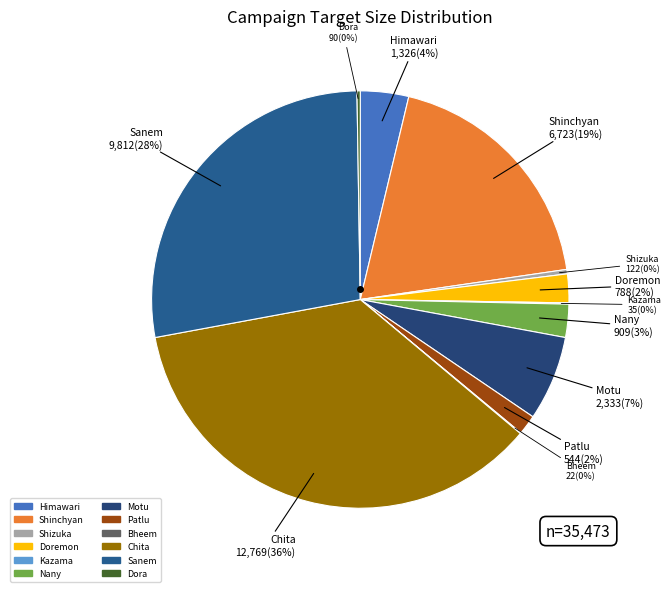

Does any single category account for the majority?

No